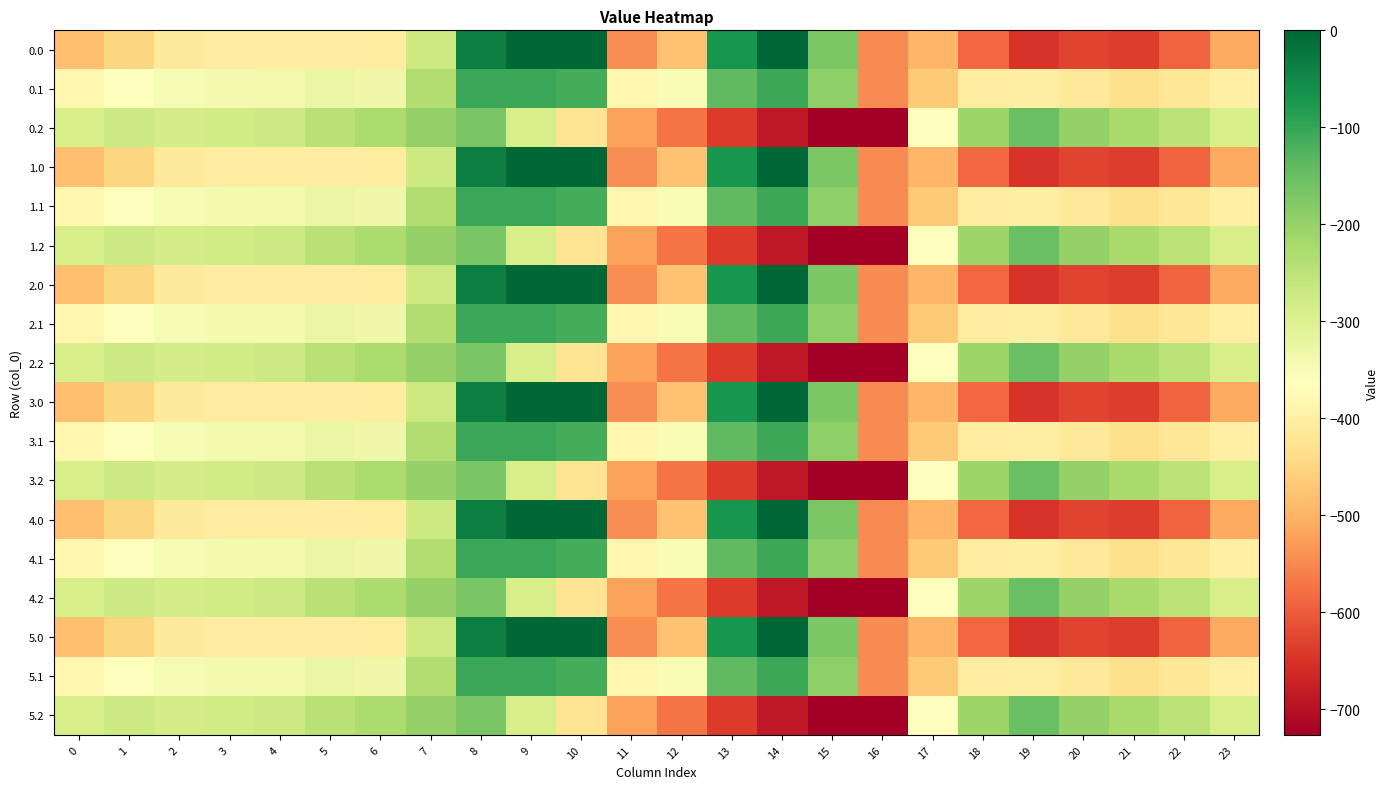

Reading right to left, transcribe all the data shown in this chart.

0.0: 23=-511.3	22=-592.3	21=-638.4	20=-629.9	19=-649.2	18=-586.7	17=-494.8	16=-545.4	15=-172.8	14=-0.3	13=-70.2	12=-477.2	11=-544.3	10=0.0	9=0.0	8=-35.0	7=-270.7	6=-408.0	5=-403.8	4=-404.9	3=-404.4	2=-410.3	1=-449.5	0=-482.0
0.1: 23=-399.4	22=-419.9	21=-432.4	20=-414.5	19=-400.2	18=-405.4	17=-466.6	16=-547.3	15=-190.4	14=-105.5	13=-141.2	12=-350.8	11=-384.7	10=-114.0	9=-104.8	8=-102.3	7=-234.9	6=-332.2	5=-325.7	4=-339.6	3=-342.7	2=-347.9	1=-361.1	0=-384.6
0.2: 23=-287.5	22=-247.4	21=-226.4	20=-199.2	19=-151.0	18=-210.0	17=-362.4	16=-726.6	15=-725.8	14=-687.4	13=-640.4	12=-571.2	11=-520.6	10=-423.5	9=-288.5	8=-169.5	7=-199.0	6=-228.8	5=-245.0	4=-274.4	3=-281.0	2=-285.5	1=-272.7	0=-287.1
1.0: 23=-511.3	22=-592.3	21=-638.4	20=-629.9	19=-649.2	18=-586.7	17=-494.8	16=-545.4	15=-172.8	14=-0.3	13=-70.2	12=-477.2	11=-544.3	10=0.0	9=0.0	8=-35.0	7=-270.7	6=-408.0	5=-403.8	4=-404.9	3=-404.4	2=-410.3	1=-449.5	0=-482.0
1.1: 23=-399.4	22=-419.9	21=-432.4	20=-414.5	19=-400.2	18=-405.4	17=-466.6	16=-547.3	15=-190.4	14=-105.5	13=-141.2	12=-350.8	11=-384.7	10=-114.0	9=-104.8	8=-102.3	7=-234.9	6=-332.2	5=-325.7	4=-339.6	3=-342.7	2=-347.9	1=-361.1	0=-384.6
1.2: 23=-287.5	22=-247.4	21=-226.4	20=-199.2	19=-151.0	18=-210.0	17=-362.4	16=-726.6	15=-725.8	14=-687.4	13=-640.4	12=-571.2	11=-520.6	10=-423.5	9=-288.5	8=-169.5	7=-199.0	6=-228.8	5=-245.0	4=-274.4	3=-281.0	2=-285.5	1=-272.7	0=-287.1
2.0: 23=-511.3	22=-592.3	21=-638.4	20=-629.9	19=-649.2	18=-586.7	17=-494.8	16=-545.4	15=-172.8	14=-0.3	13=-70.2	12=-477.2	11=-544.3	10=0.0	9=0.0	8=-35.0	7=-270.7	6=-408.0	5=-403.8	4=-404.9	3=-404.4	2=-410.3	1=-449.5	0=-482.0
2.1: 23=-399.4	22=-419.9	21=-432.4	20=-414.5	19=-400.2	18=-405.4	17=-466.6	16=-547.3	15=-190.4	14=-105.5	13=-141.2	12=-350.8	11=-384.7	10=-114.0	9=-104.8	8=-102.3	7=-234.9	6=-332.2	5=-325.7	4=-339.6	3=-342.7	2=-347.9	1=-361.1	0=-384.6
2.2: 23=-287.5	22=-247.4	21=-226.4	20=-199.2	19=-151.0	18=-210.0	17=-362.4	16=-726.6	15=-725.8	14=-687.4	13=-640.4	12=-571.2	11=-520.6	10=-423.5	9=-288.5	8=-169.5	7=-199.0	6=-228.8	5=-245.0	4=-274.4	3=-281.0	2=-285.5	1=-272.7	0=-287.1
3.0: 23=-511.3	22=-592.3	21=-638.4	20=-629.9	19=-649.2	18=-586.7	17=-494.8	16=-545.4	15=-172.8	14=-0.3	13=-70.2	12=-477.2	11=-544.3	10=0.0	9=0.0	8=-35.0	7=-270.7	6=-408.0	5=-403.8	4=-404.9	3=-404.4	2=-410.3	1=-449.5	0=-482.0
3.1: 23=-399.4	22=-419.9	21=-432.4	20=-414.5	19=-400.2	18=-405.4	17=-466.6	16=-547.3	15=-190.4	14=-105.5	13=-141.2	12=-350.8	11=-384.7	10=-114.0	9=-104.8	8=-102.3	7=-234.9	6=-332.2	5=-325.7	4=-339.6	3=-342.7	2=-347.9	1=-361.1	0=-384.6
3.2: 23=-287.5	22=-247.4	21=-226.4	20=-199.2	19=-151.0	18=-210.0	17=-362.4	16=-726.6	15=-725.8	14=-687.4	13=-640.4	12=-571.2	11=-520.6	10=-423.5	9=-288.5	8=-169.5	7=-199.0	6=-228.8	5=-245.0	4=-274.4	3=-281.0	2=-285.5	1=-272.7	0=-287.1
4.0: 23=-511.3	22=-592.3	21=-638.4	20=-629.9	19=-649.2	18=-586.7	17=-494.8	16=-545.4	15=-172.8	14=-0.3	13=-70.2	12=-477.2	11=-544.3	10=0.0	9=0.0	8=-35.0	7=-270.7	6=-408.0	5=-403.8	4=-404.9	3=-404.4	2=-410.3	1=-449.5	0=-482.0
4.1: 23=-399.4	22=-419.9	21=-432.4	20=-414.5	19=-400.2	18=-405.4	17=-466.6	16=-547.3	15=-190.4	14=-105.5	13=-141.2	12=-350.8	11=-384.7	10=-114.0	9=-104.8	8=-102.3	7=-234.9	6=-332.2	5=-325.7	4=-339.6	3=-342.7	2=-347.9	1=-361.1	0=-384.6
4.2: 23=-287.5	22=-247.4	21=-226.4	20=-199.2	19=-151.0	18=-210.0	17=-362.4	16=-726.6	15=-725.8	14=-687.4	13=-640.4	12=-571.2	11=-520.6	10=-423.5	9=-288.5	8=-169.5	7=-199.0	6=-228.8	5=-245.0	4=-274.4	3=-281.0	2=-285.5	1=-272.7	0=-287.1
5.0: 23=-511.3	22=-592.3	21=-638.4	20=-629.9	19=-649.2	18=-586.7	17=-494.8	16=-545.4	15=-172.8	14=-0.3	13=-70.2	12=-477.2	11=-544.3	10=0.0	9=0.0	8=-35.0	7=-270.7	6=-408.0	5=-403.8	4=-404.9	3=-404.4	2=-410.3	1=-449.5	0=-482.0
5.1: 23=-399.4	22=-419.9	21=-432.4	20=-414.5	19=-400.2	18=-405.4	17=-466.6	16=-547.3	15=-190.4	14=-105.5	13=-141.2	12=-350.8	11=-384.7	10=-114.0	9=-104.8	8=-102.3	7=-234.9	6=-332.2	5=-325.7	4=-339.6	3=-342.7	2=-347.9	1=-361.1	0=-384.6
5.2: 23=-287.5	22=-247.4	21=-226.4	20=-199.2	19=-151.0	18=-210.0	17=-362.4	16=-726.6	15=-725.8	14=-687.4	13=-640.4	12=-571.2	11=-520.6	10=-423.5	9=-288.5	8=-169.5	7=-199.0	6=-228.8	5=-245.0	4=-274.4	3=-281.0	2=-285.5	1=-272.7	0=-287.1